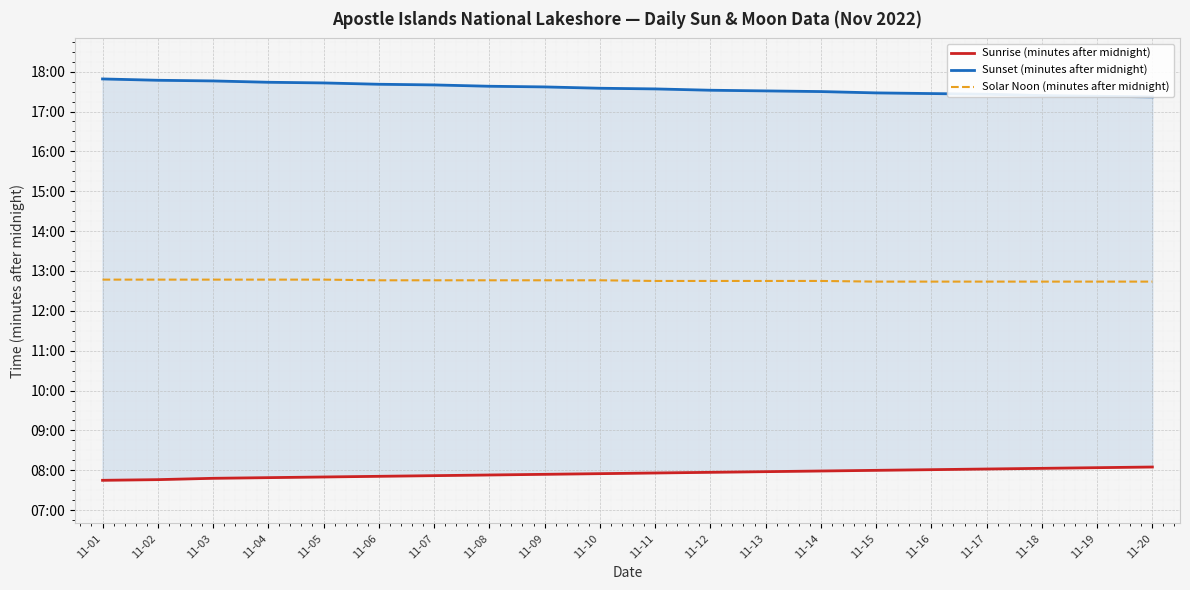

How many lines are shown in the chart?

3